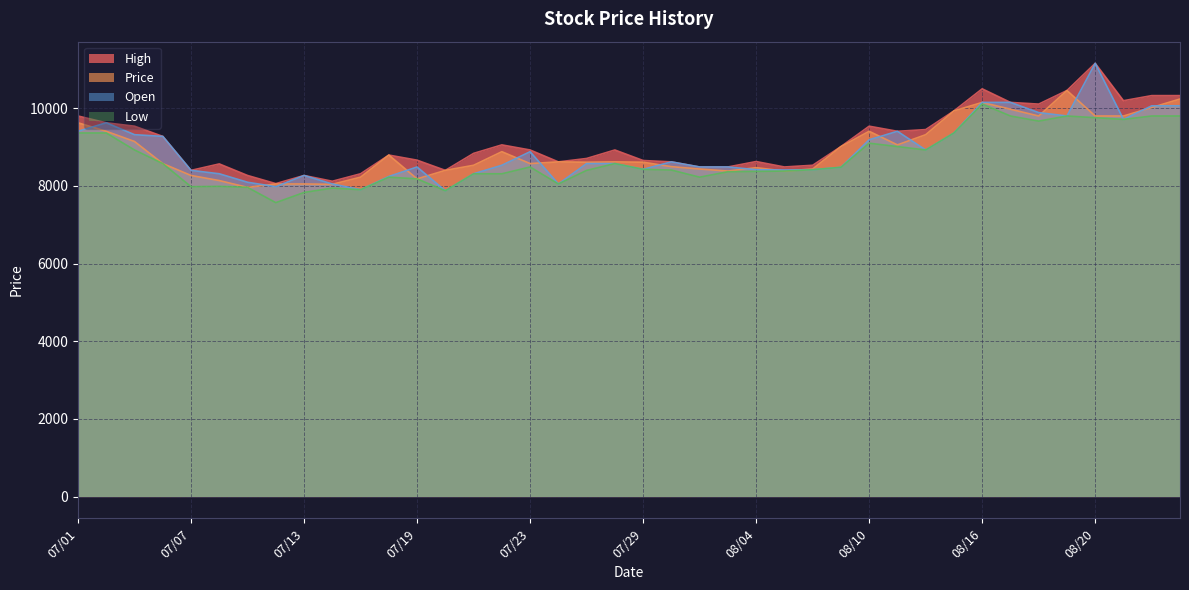

At how many categories does at least one series exceed 8858?

20